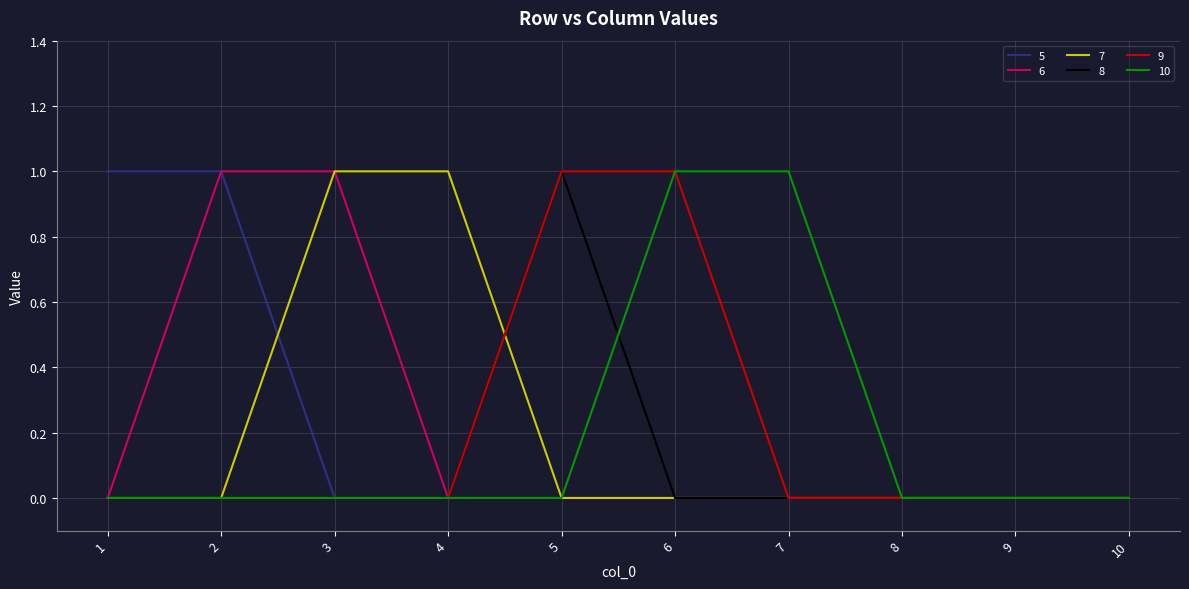

The 9 series shows -1 at 4. True or false?

False